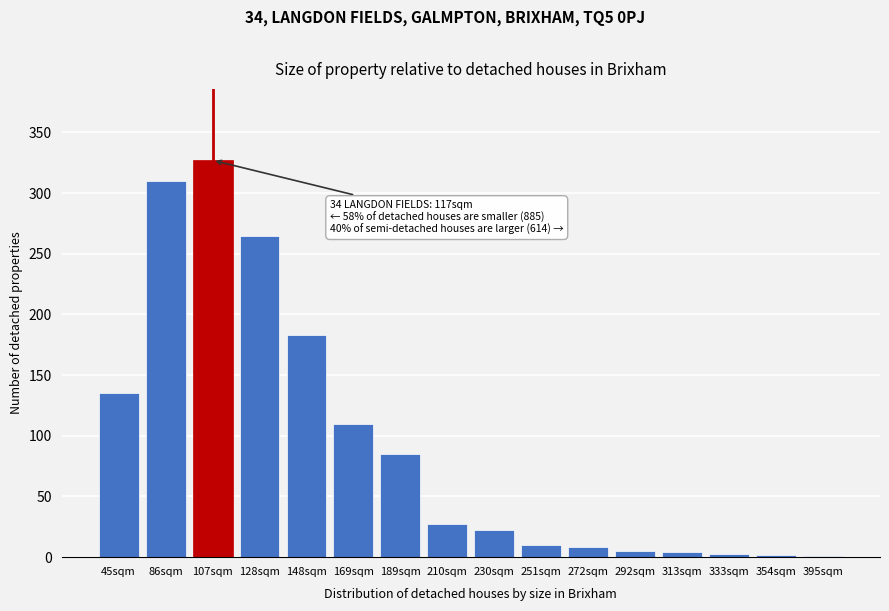

What is the change in value from 45sqm to 230sqm?

-113